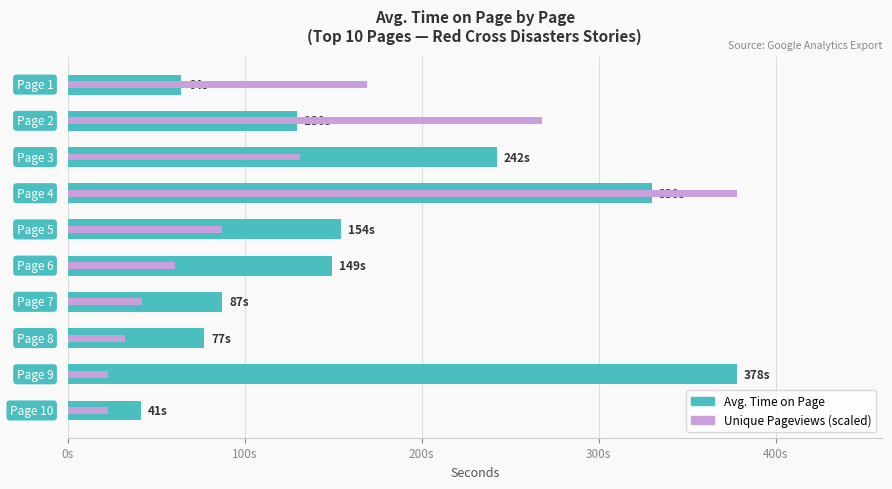

At how many categories does at least one series exceed 336?

2